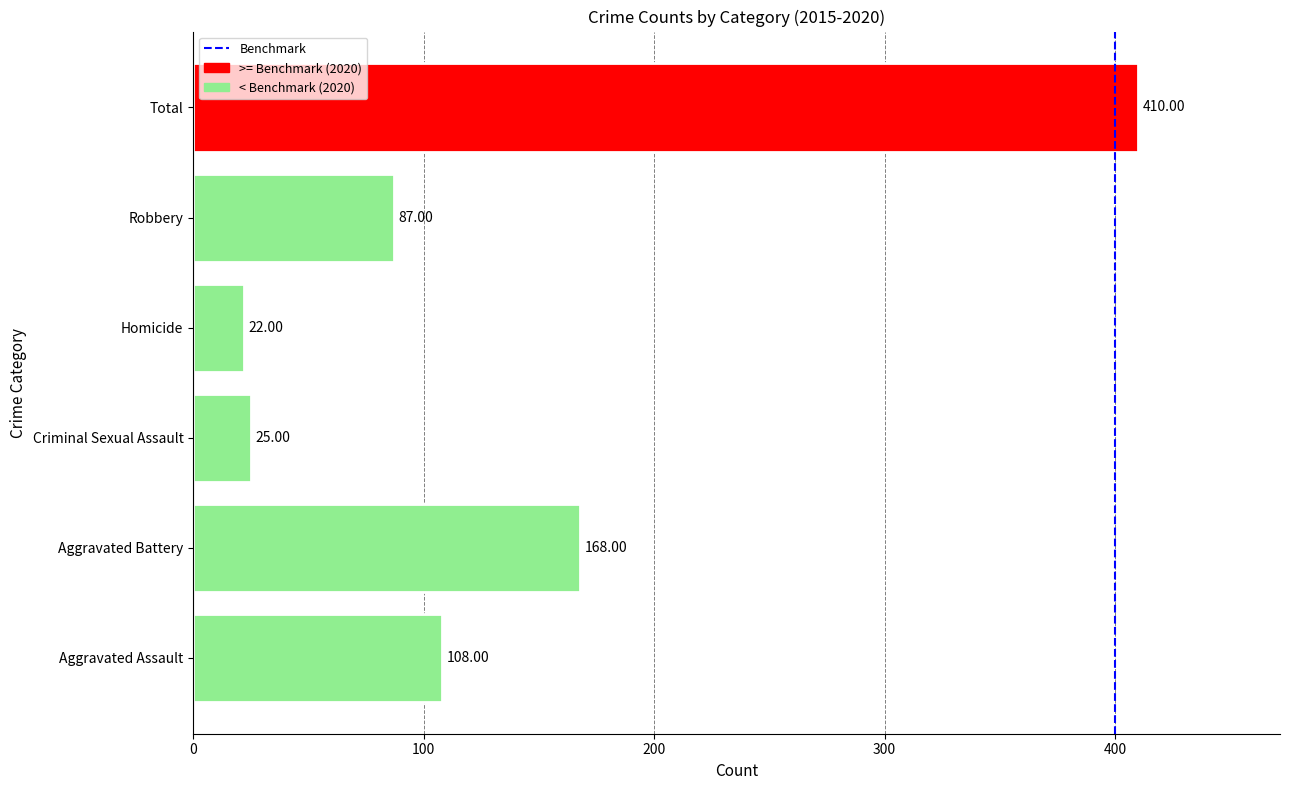

What is the change in value from Aggravated Battery to Criminal Sexual Assault?

-143